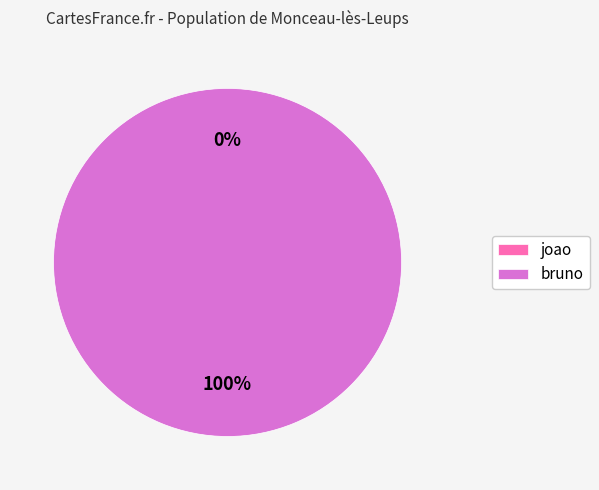

Rank the categories by value from lowest to highest.

joao, bruno